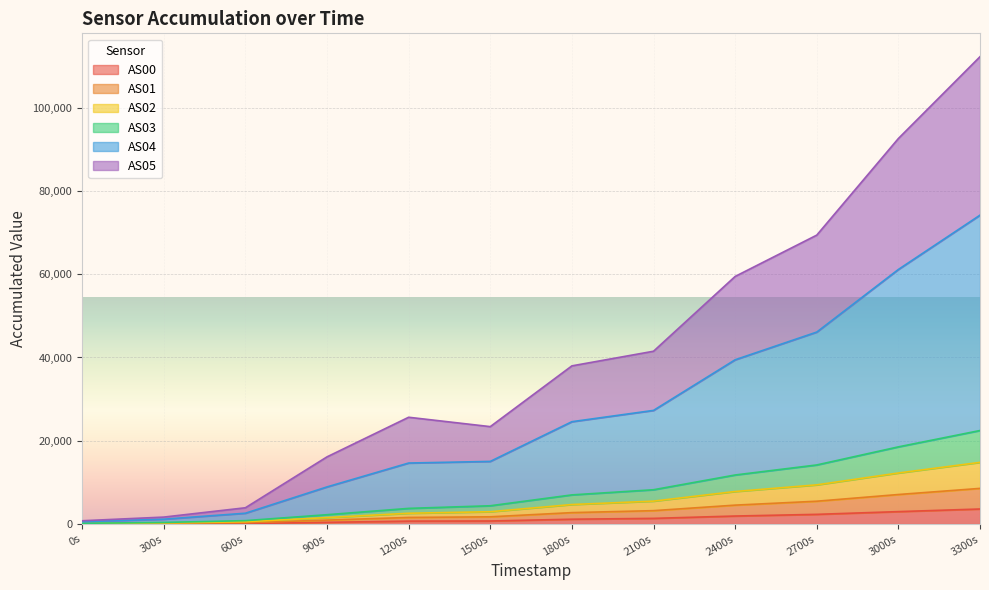

True or false: AS04 and AS01 cross at least once.

False